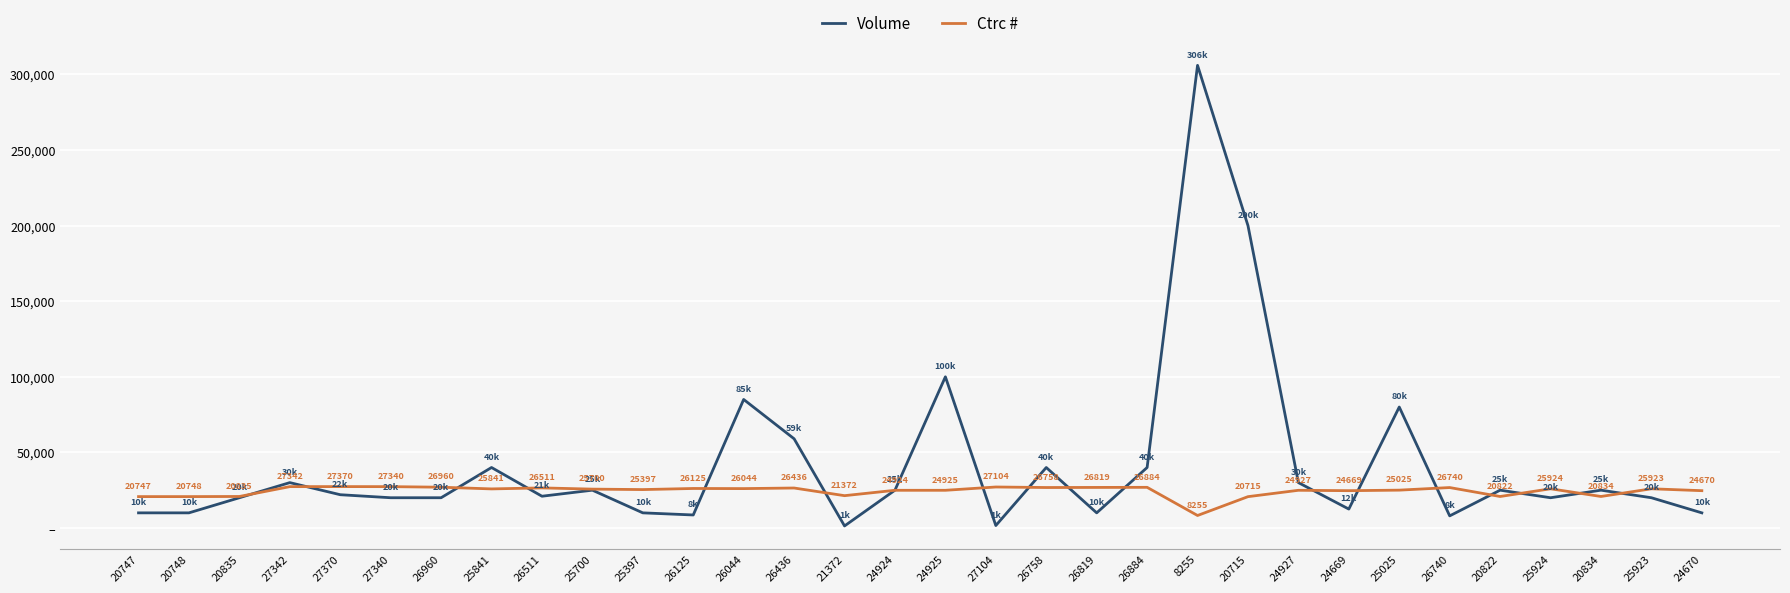

Is this an area chart (filled region under the line)?

No